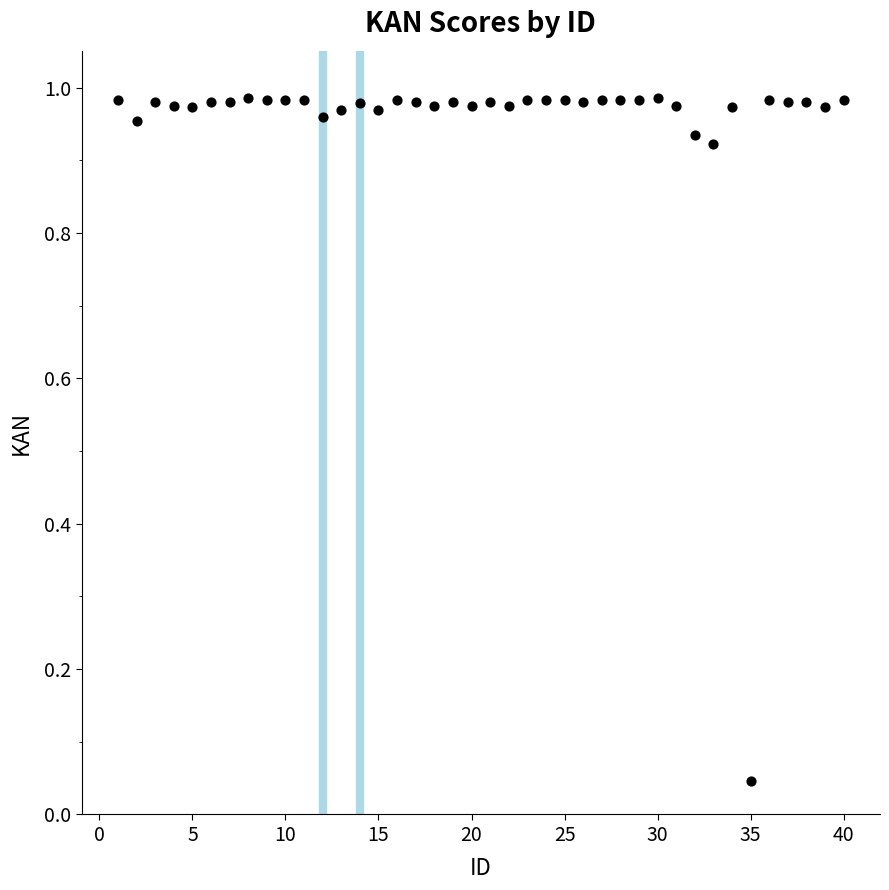

What is the range of X values (max minus min)?

39.0